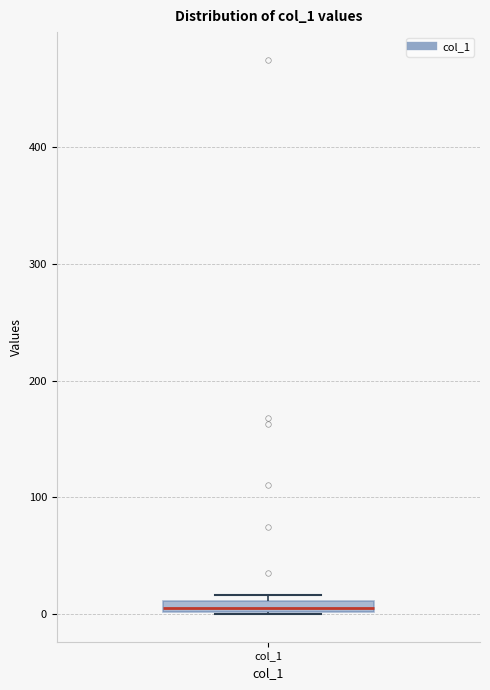

Where is the upper edge of the box for col_1 on the y-axis? The values are not printed on the chart, so give them approximately, as read against the axis.

10